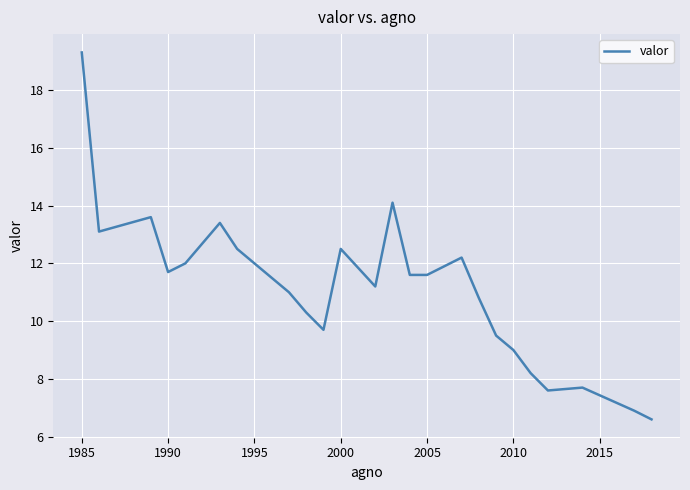

Reading left to right, extract all data points from this chart.

19.3	13.1	13.6	11.7	12.0	12.7	13.4	12.5	11.0	10.3	9.7	12.5	11.2	14.1	11.6	11.6	12.2	10.8	9.5	9.0	8.2	7.6	7.7	6.9	6.6